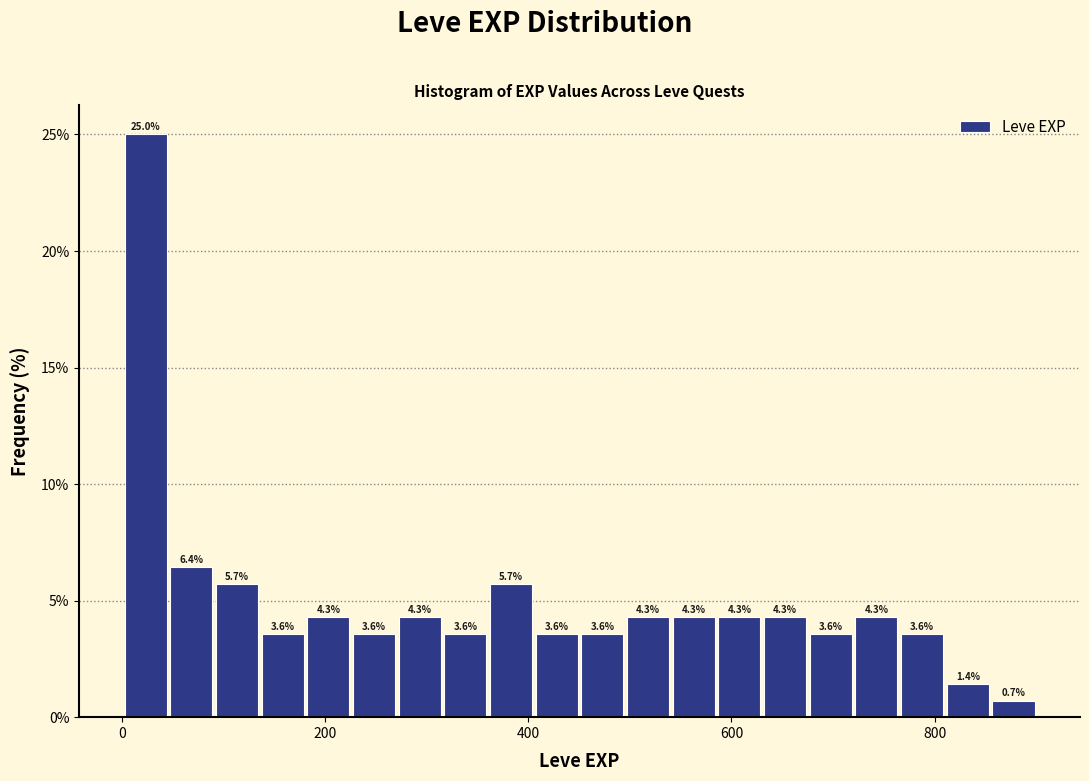

Read against the x-axis, roughly where is the centre of the tallest bar?

20